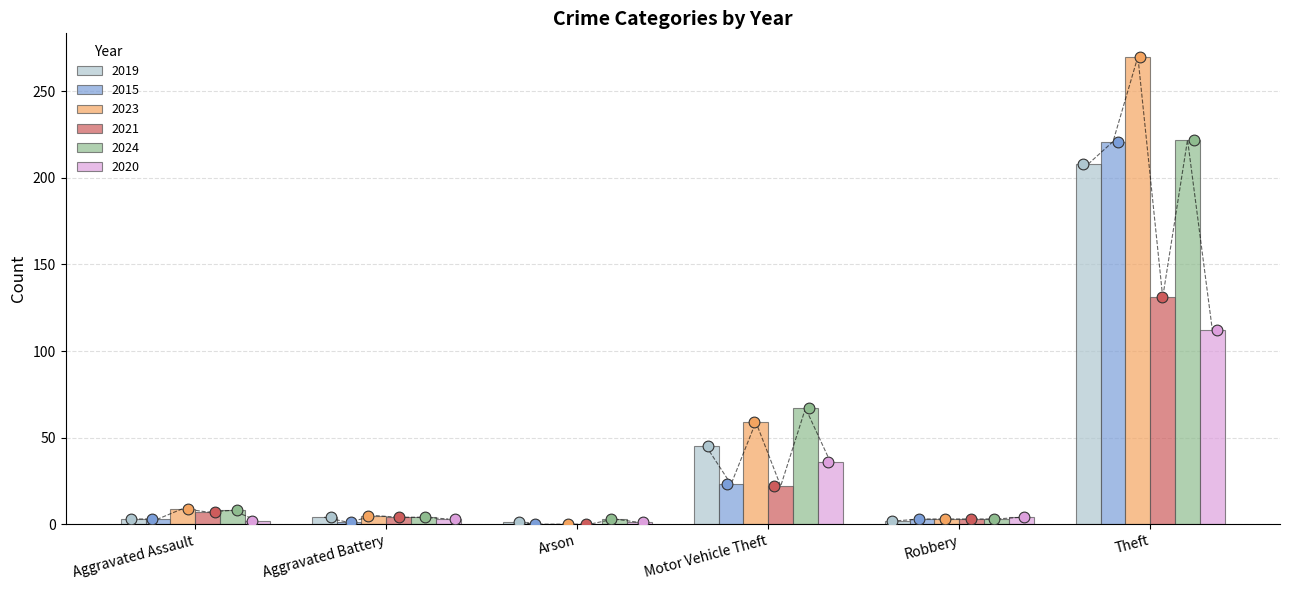

At how many categories does at least one series exceed 124?

1